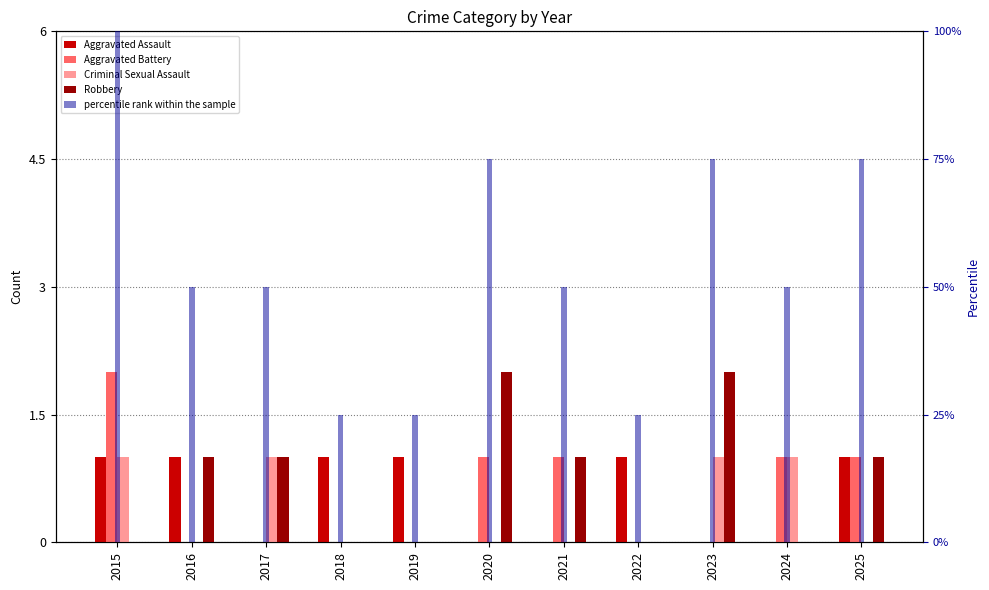

Reading right to left, extract all data points from this chart.

Aggravated Assault: 2025=1	2024=0	2023=0	2022=1	2021=0	2020=0	2019=1	2018=1	2017=0	2016=1	2015=1
Aggravated Battery: 2025=1	2024=1	2023=0	2022=0	2021=1	2020=1	2019=0	2018=0	2017=0	2016=0	2015=2
Criminal Sexual Assault: 2025=0	2024=1	2023=1	2022=0	2021=0	2020=0	2019=0	2018=0	2017=1	2016=0	2015=1
Robbery: 2025=1	2024=0	2023=2	2022=0	2021=1	2020=2	2019=0	2018=0	2017=1	2016=1	2015=0
percentile rank within the sample: 2025=75	2024=50	2023=75	2022=25	2021=50	2020=75	2019=25	2018=25	2017=50	2016=50	2015=100